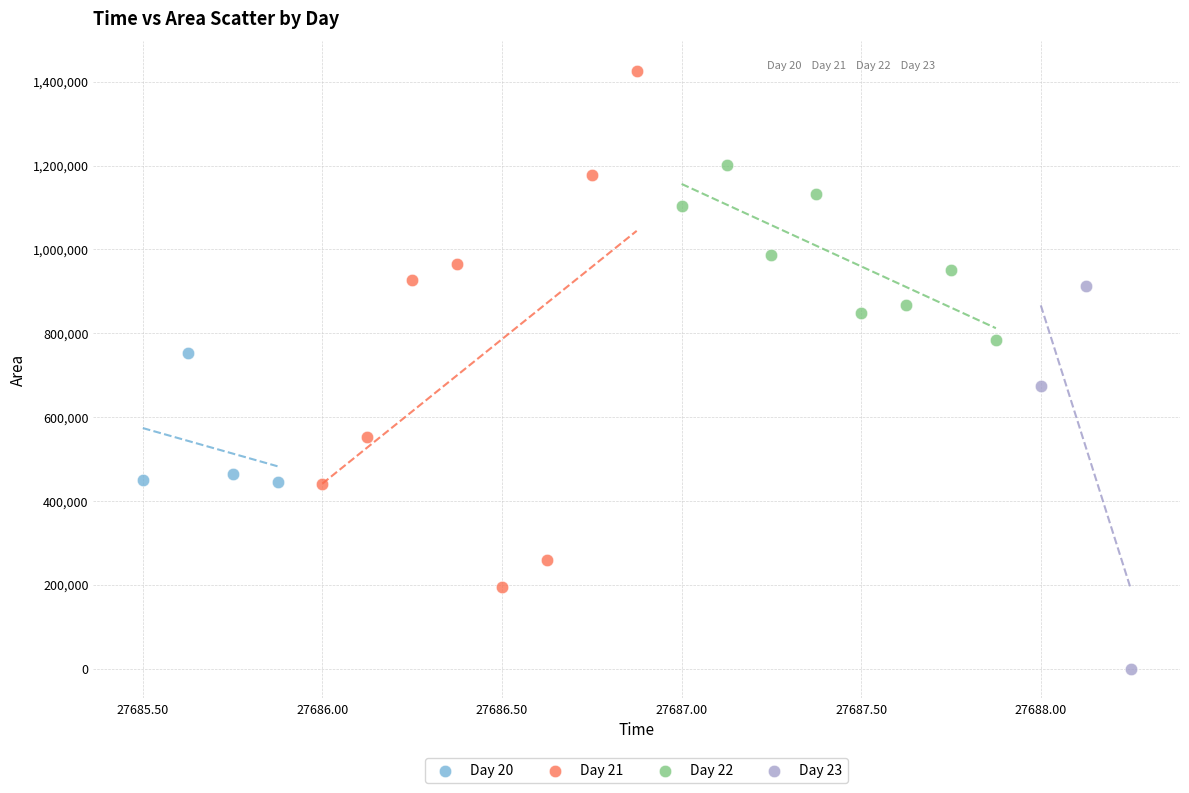

Which series has the widest spread of Y values?

Day 21